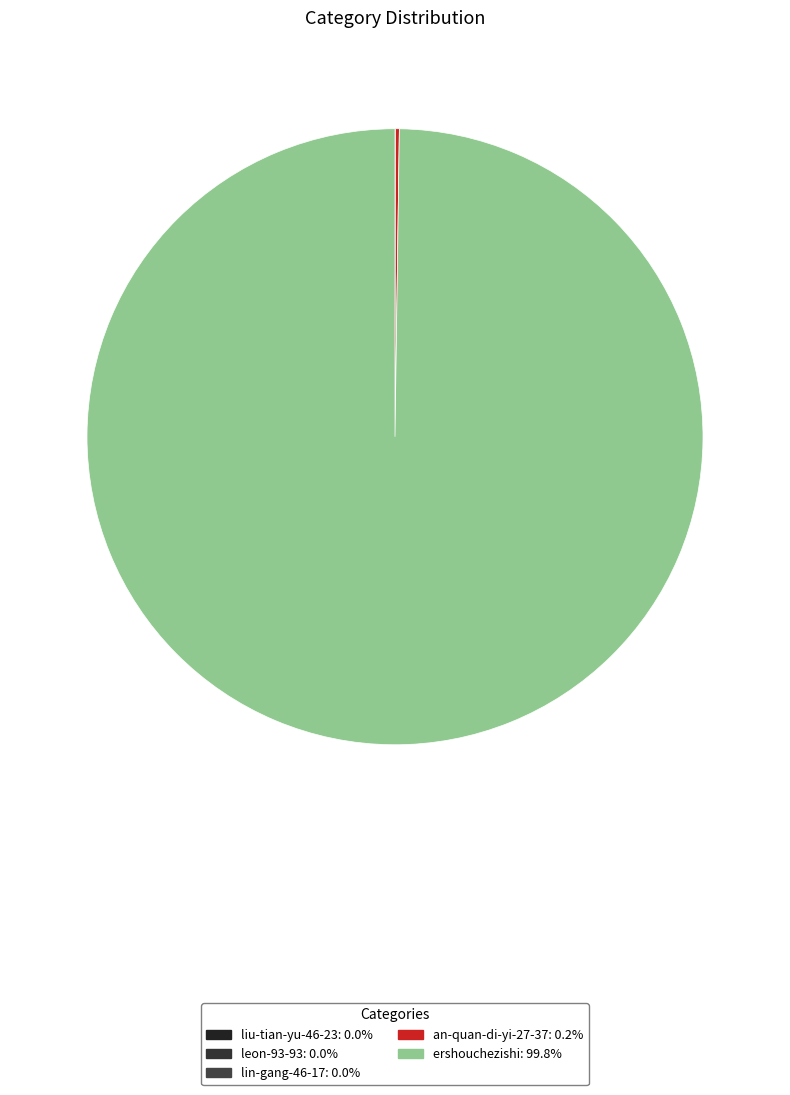

How many slices are in this pie chart?

5